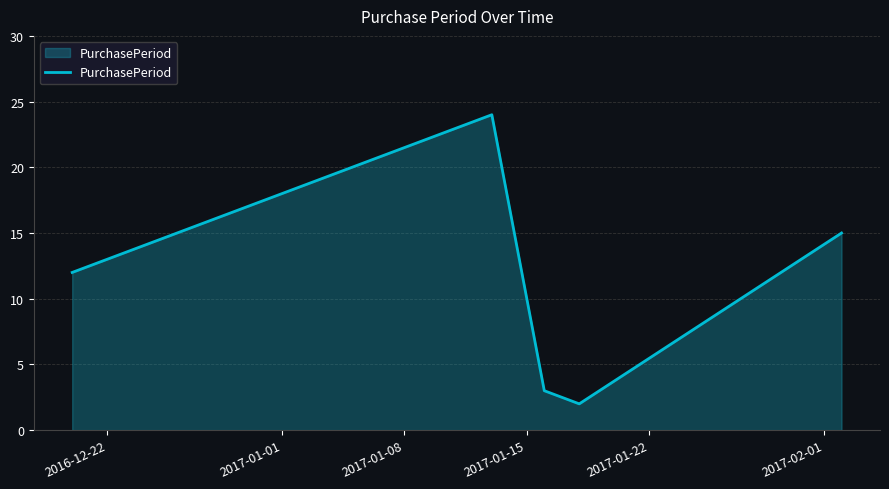

What is the sum of all values?

56